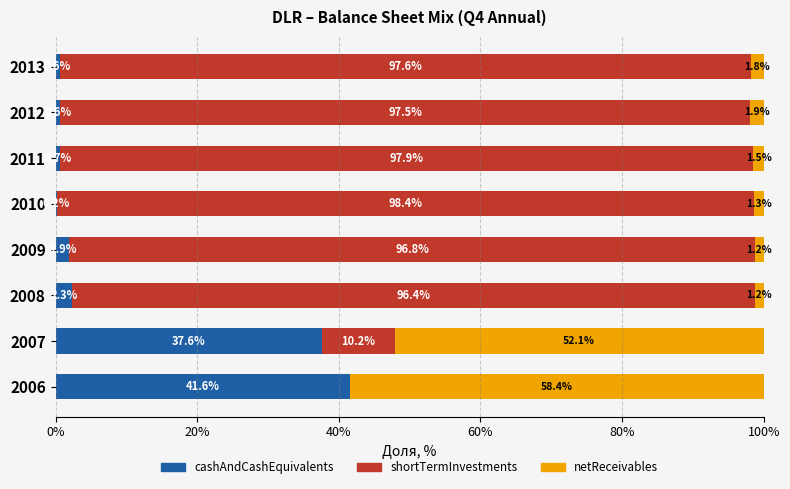

At which label does cashAndCashEquivalents reach its peak?

2006